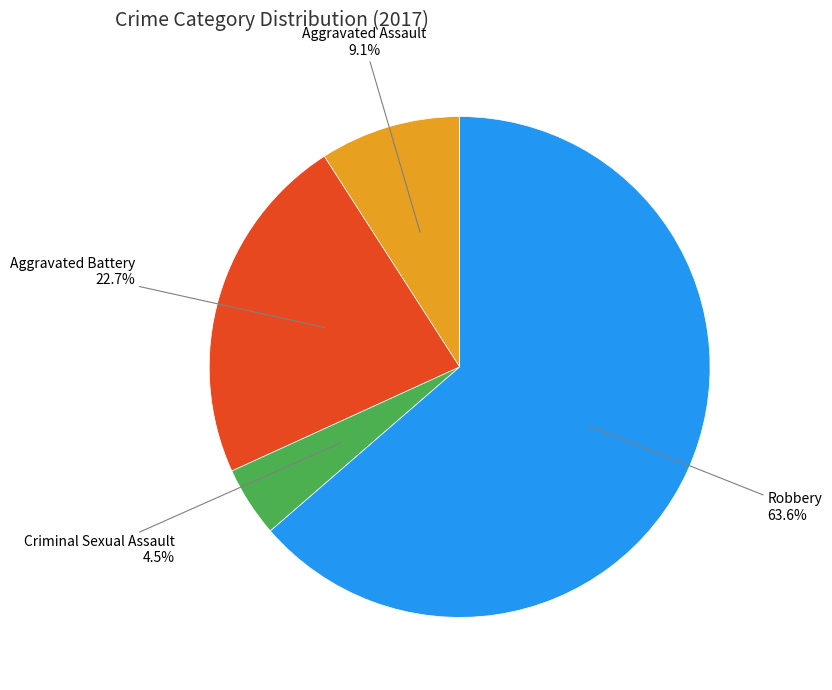

Is there any slice that represents more than half of the pie?

Yes